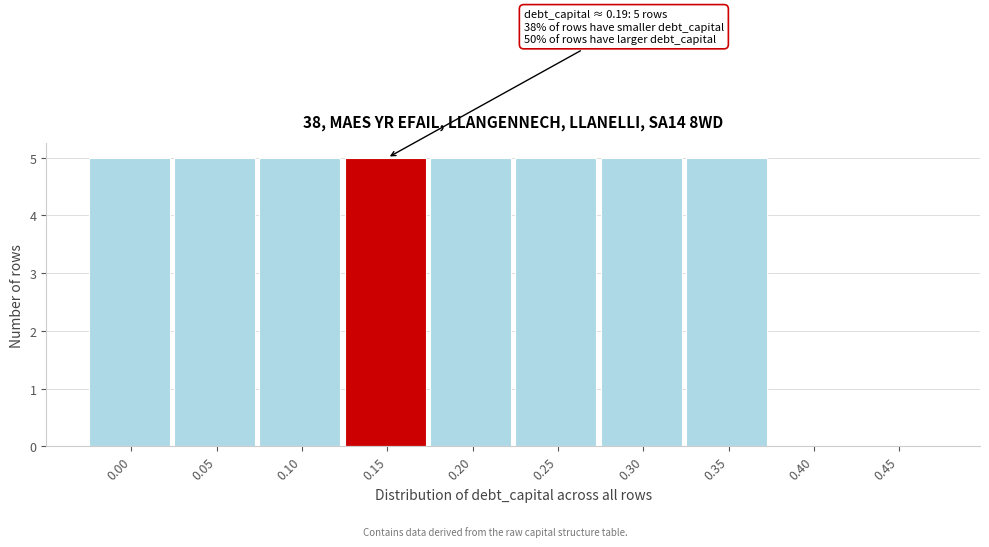

Reading left to right, extract all data points from this chart.

0.00=5	0.05=5	0.10=5	0.15=5	0.20=5	0.25=5	0.30=5	0.35=5	0.40=0	0.45=0